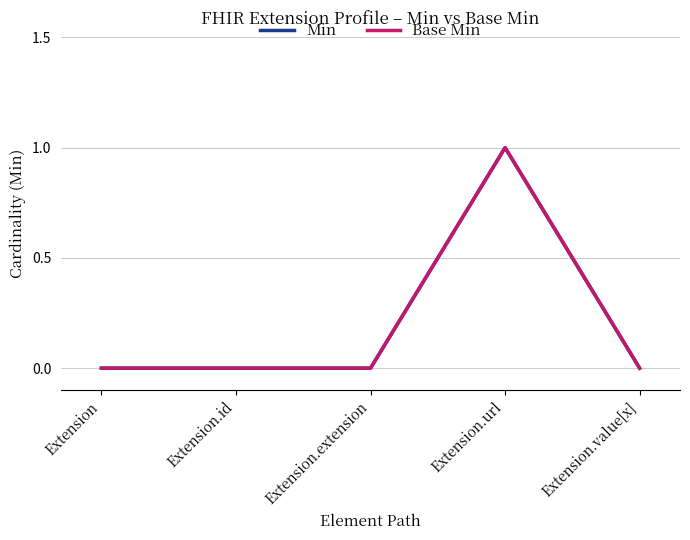

Reading left to right, what are all the values shown in this chart?

Min: Extension=0	Extension.id=0	Extension.extension=0	Extension.url=1	Extension.value[x]=0
Base Min: Extension=0	Extension.id=0	Extension.extension=0	Extension.url=1	Extension.value[x]=0